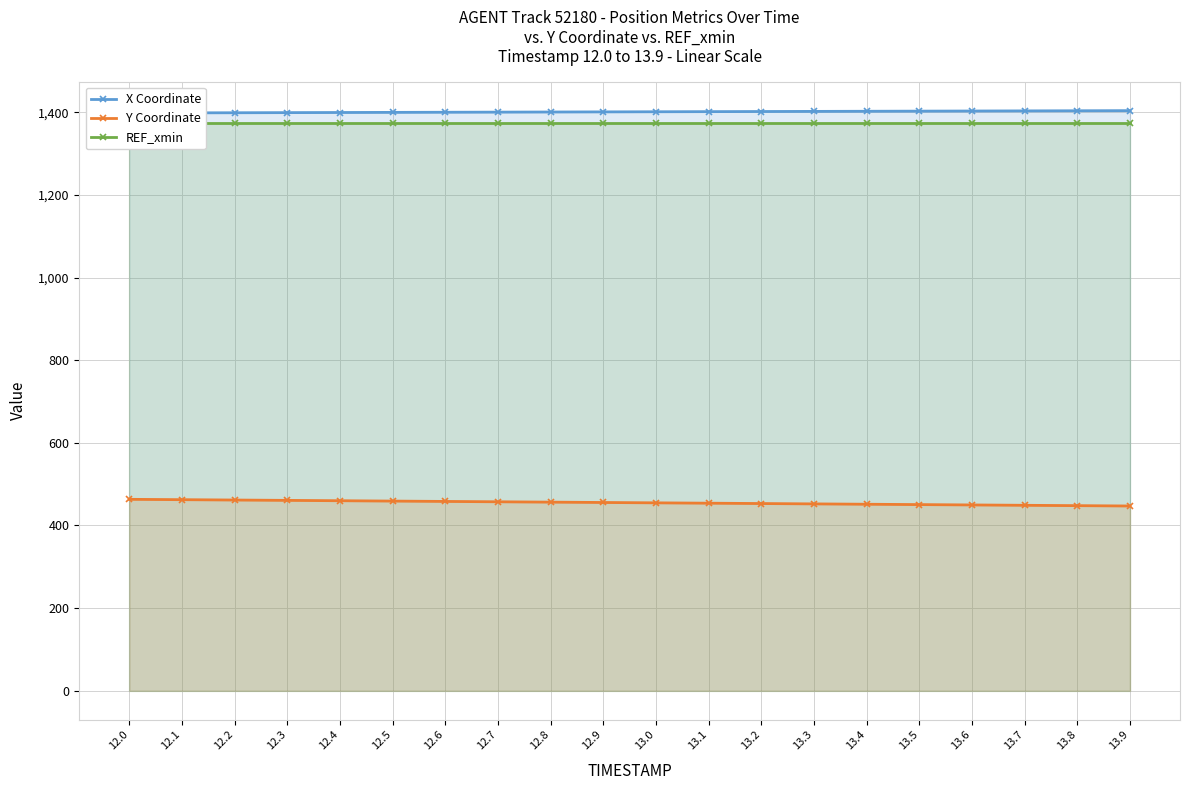

List the series in order of their peak value, highest first.

X Coordinate, REF_xmin, Y Coordinate